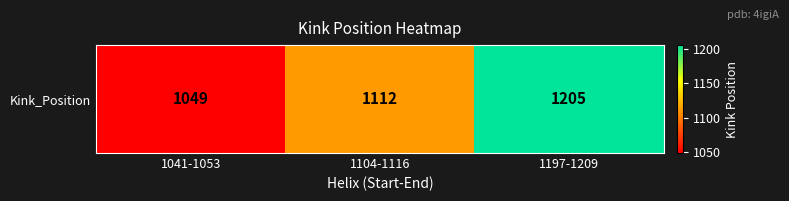

Approximately how many times larger is the value at 1104-1116 compared to 1197-1209?

0.9